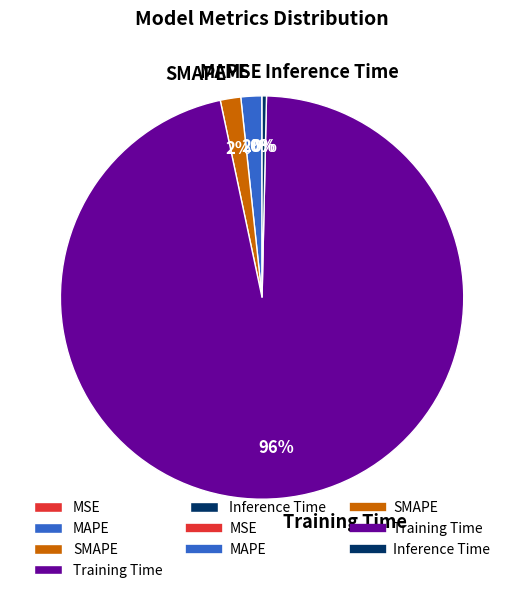

Is it true that Training Time is 96% of the pie?

True